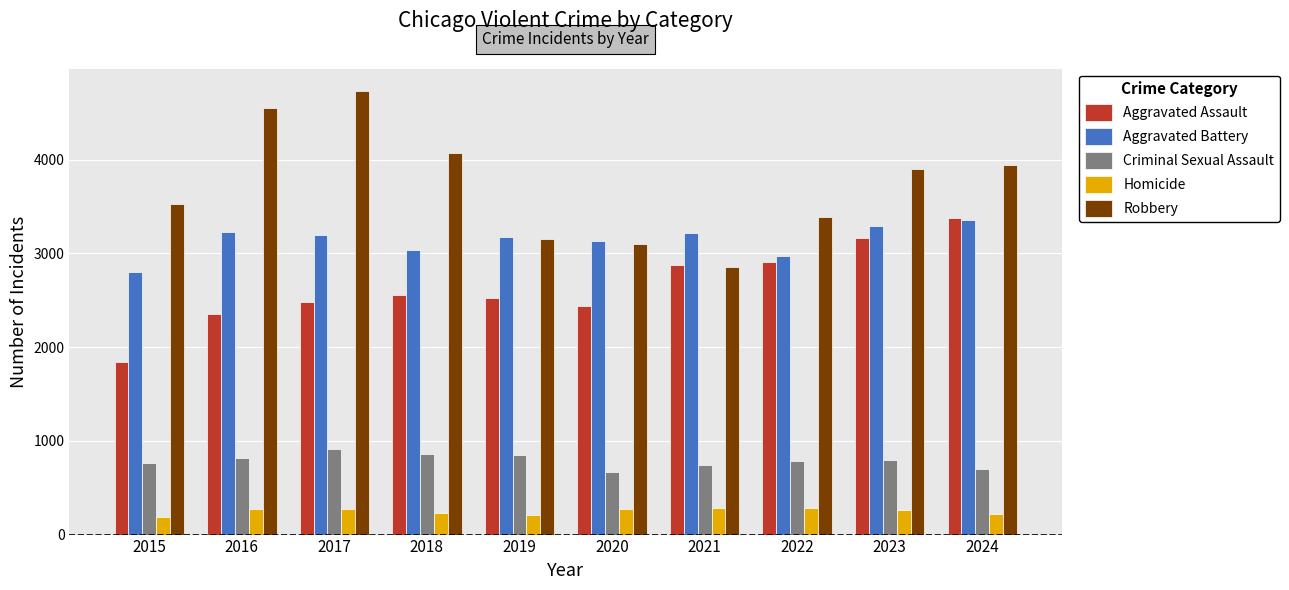

What is the approximate value of Aggravated Battery at 2023?

3297